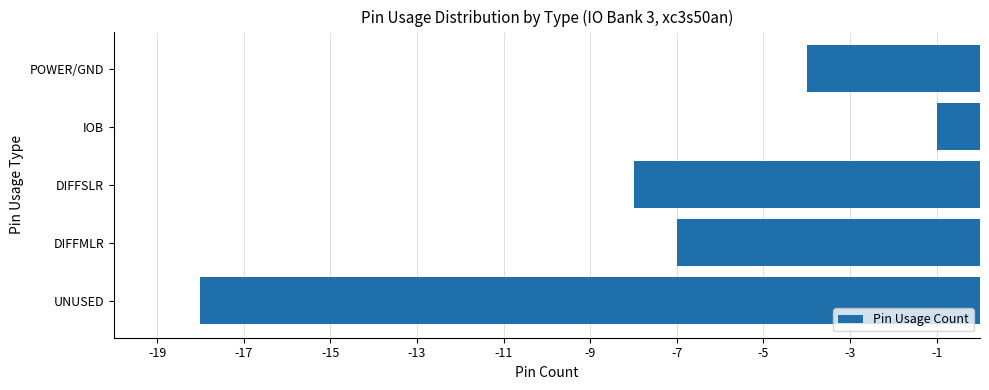

What is the difference between the second highest and minimum values?

14